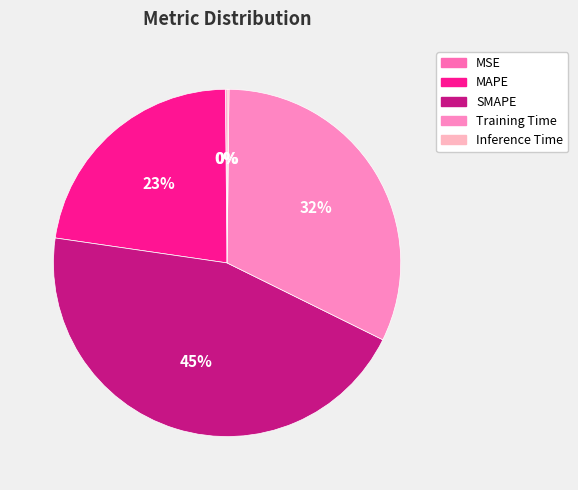

True or false: MAPE accounts for 17% of the total.

False